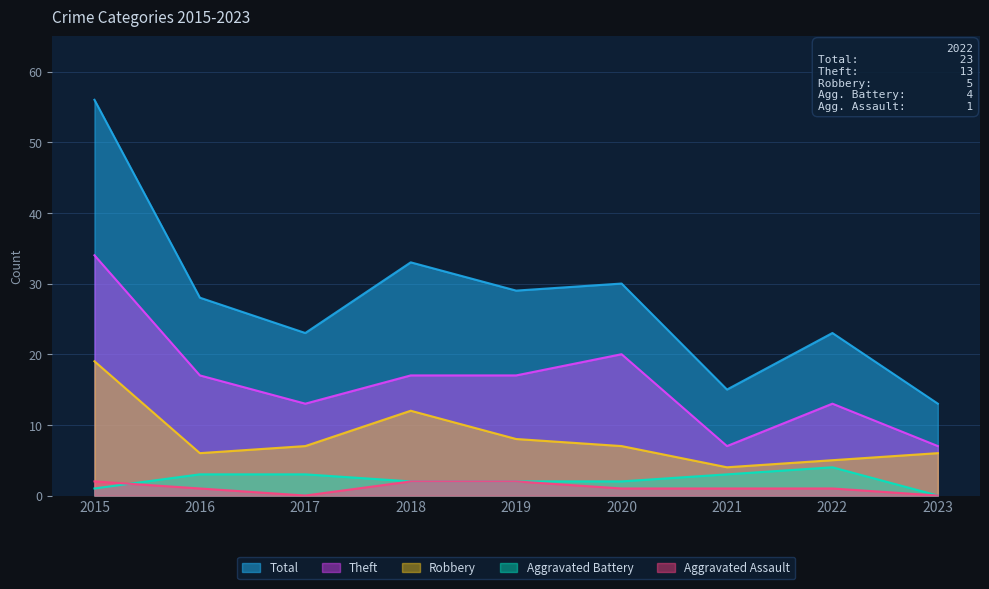

Reading left to right, transcribe all the data shown in this chart.

Robbery: 19	6	7	12	8	7	4	5	6
Theft: 34	17	13	17	17	20	7	13	7
Total: 56	28	23	33	29	30	15	23	13
Aggravated Battery: 1	3	3	2	2	2	3	4	0
Aggravated Assault: 2	1	0	2	2	1	1	1	0